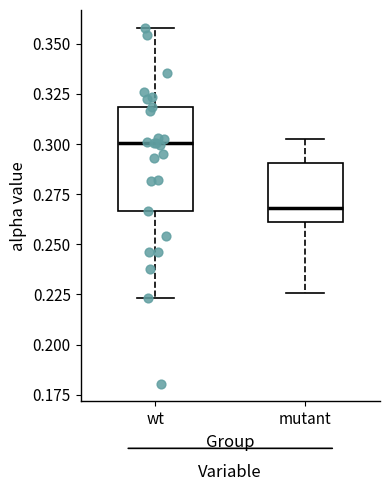

Which box's median line is the lowest?

mutant